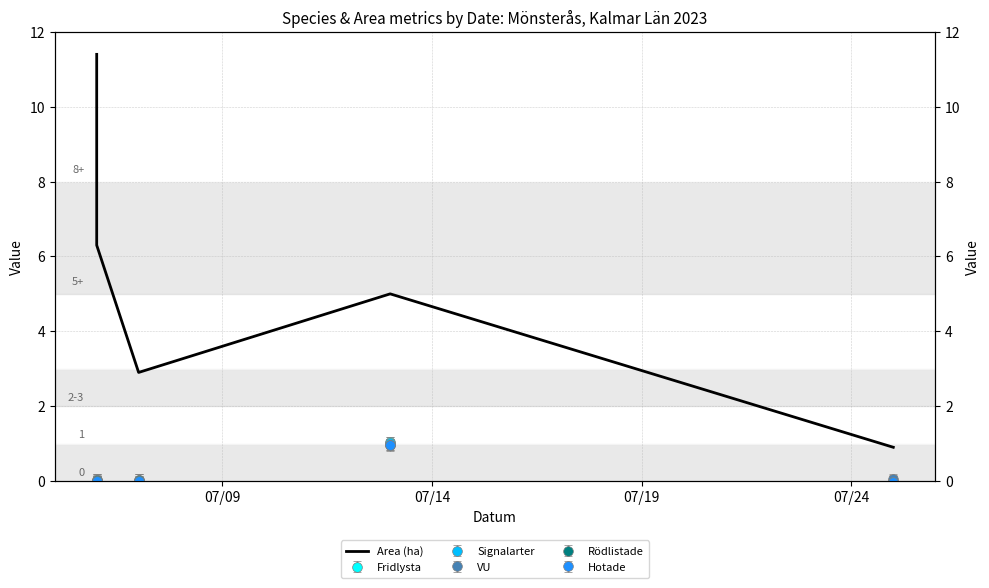

What is the difference between the maximum and second lowest values?

8.5